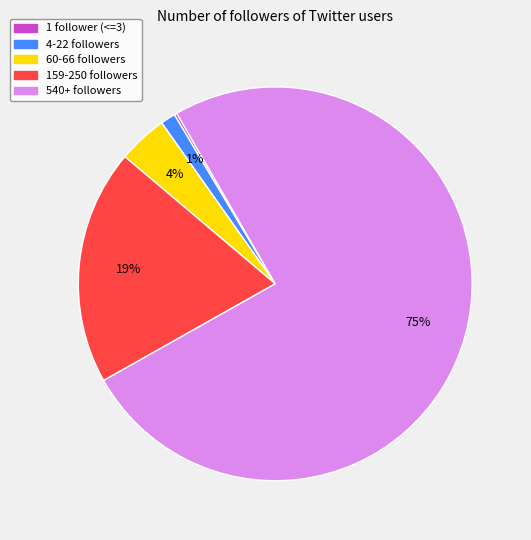

To the nearest percent, what is the average slice percentage?

20%